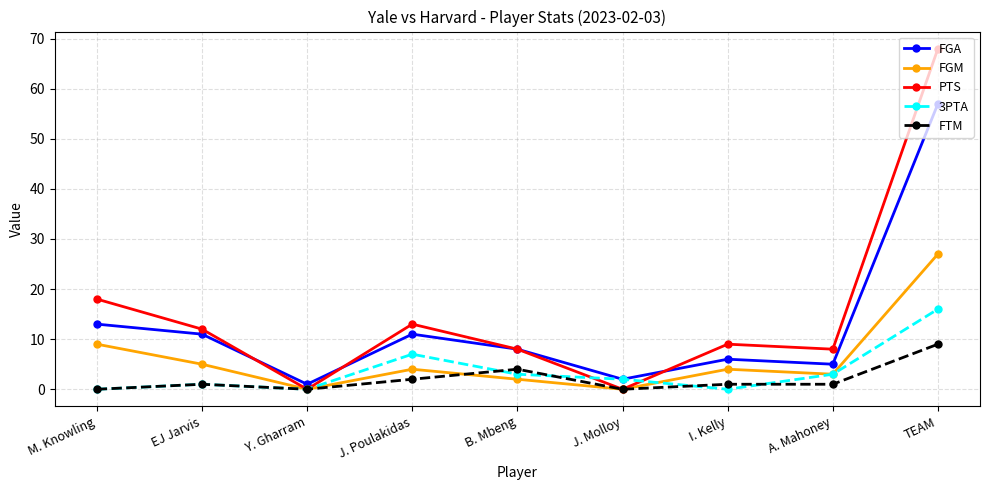

What is the value of the FTM point at the 8th from the left?

1